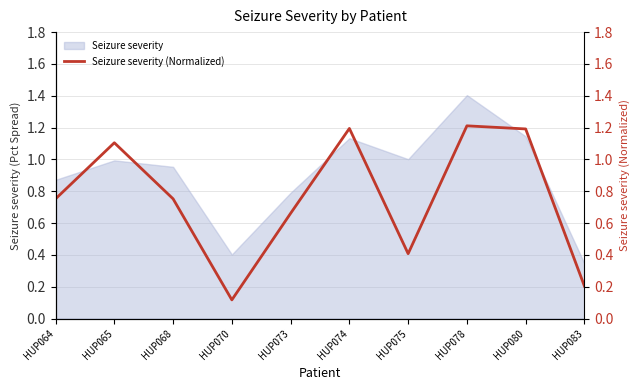

The Seizure severity series shows 1.3 at HUP068. True or false?

False